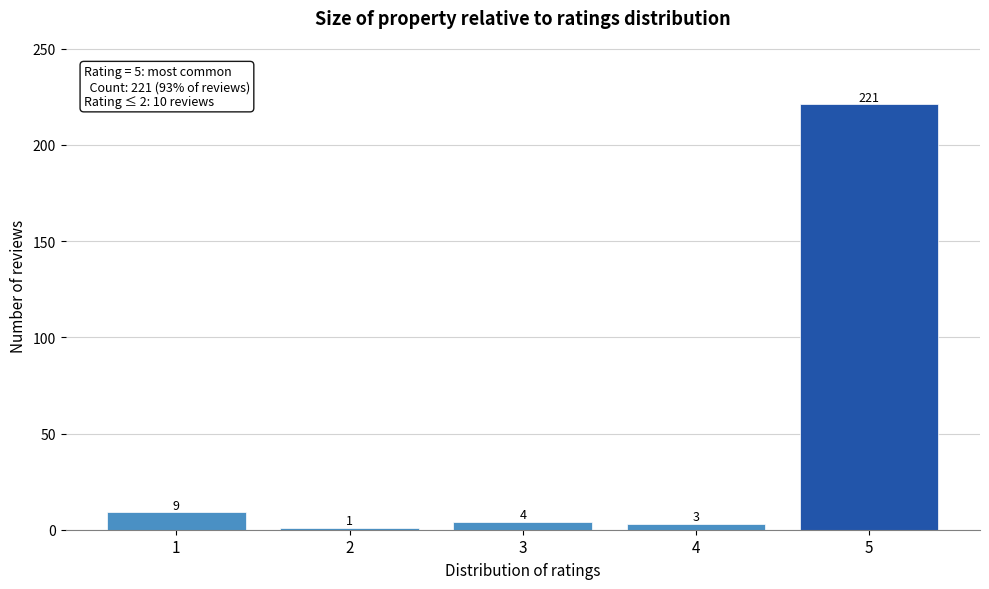

Reading right to left, list all the values displayed in this chart.

221	3	4	1	9